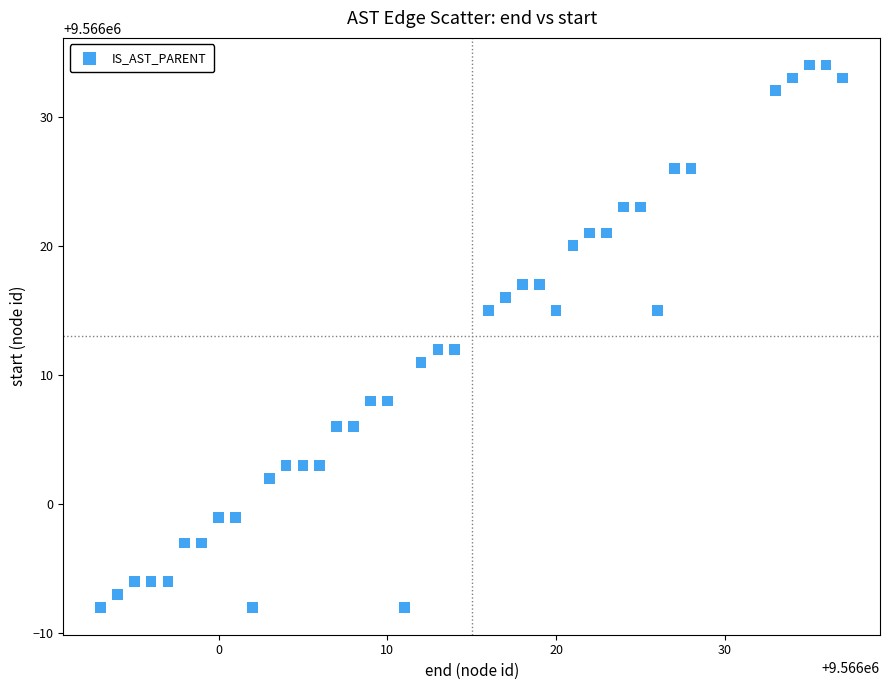

What is the range of X values (max minus min)?

44